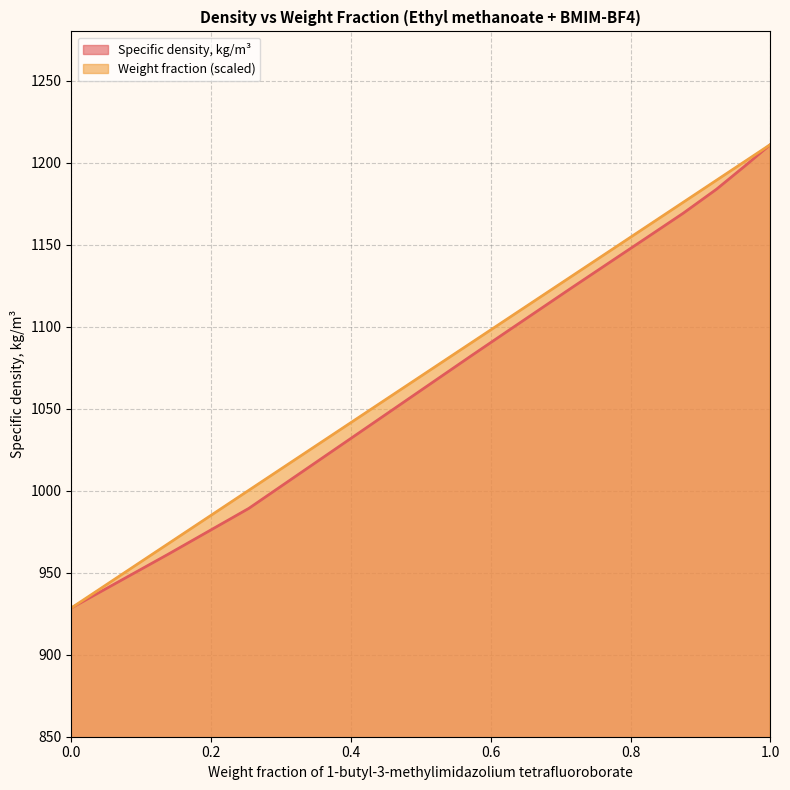

True or false: Specific density, kg/m3 and Weight fraction of 1-butyl-3-methylimidazolium tetrafluoroborate cross at least once.

False